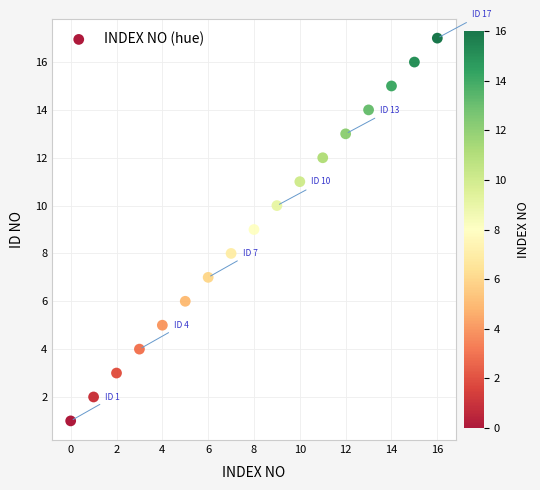

What is the range of Y values (max minus min)?

16